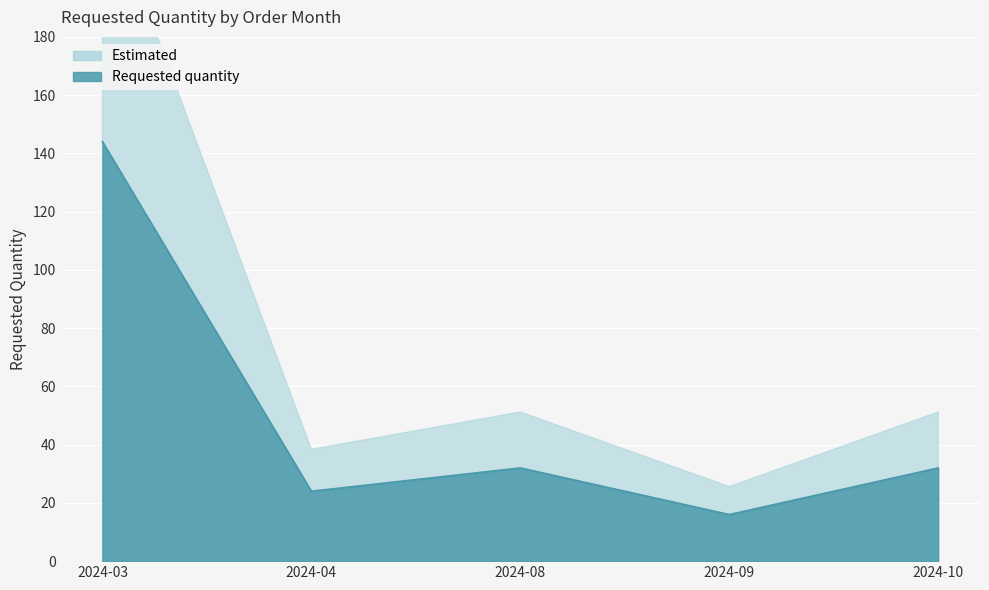

What is the maximum value shown in the chart?

144